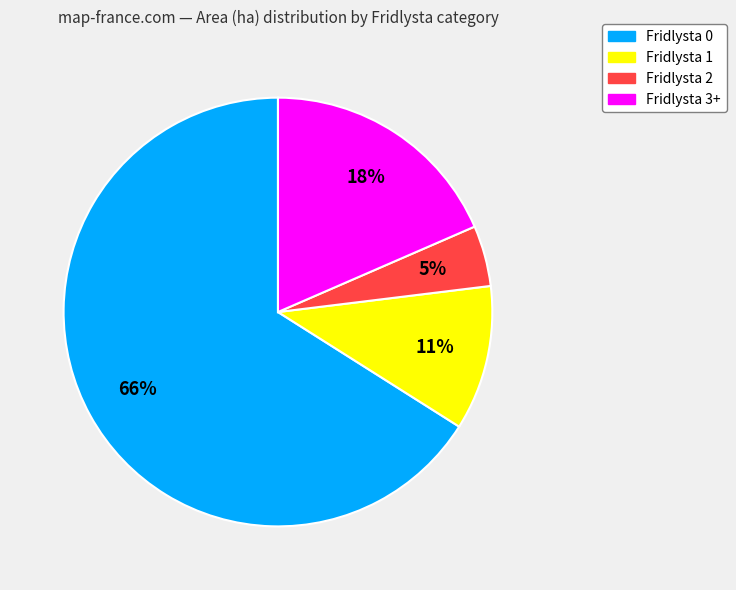

Do Fridlysta 0 and Fridlysta 3+ together represent more than half of the pie?

Yes